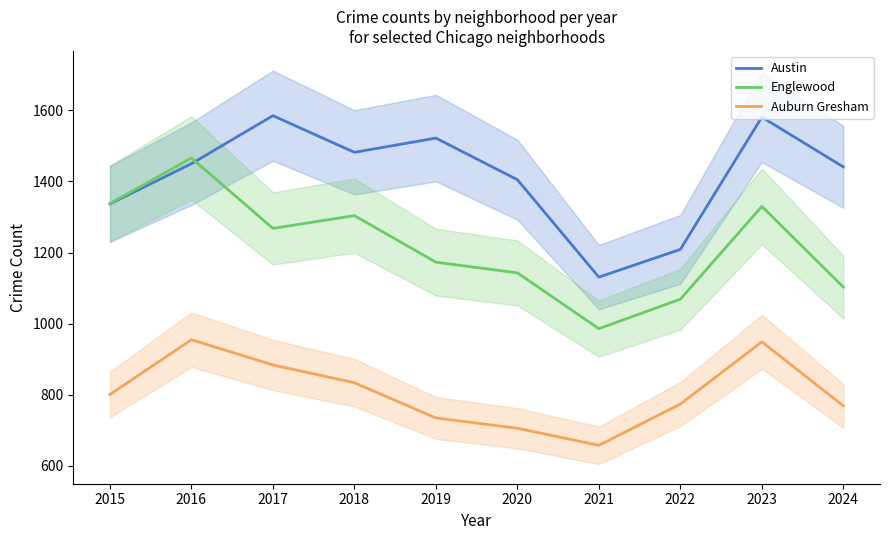

True or false: Austin has more than 1 interior local peaks.

True